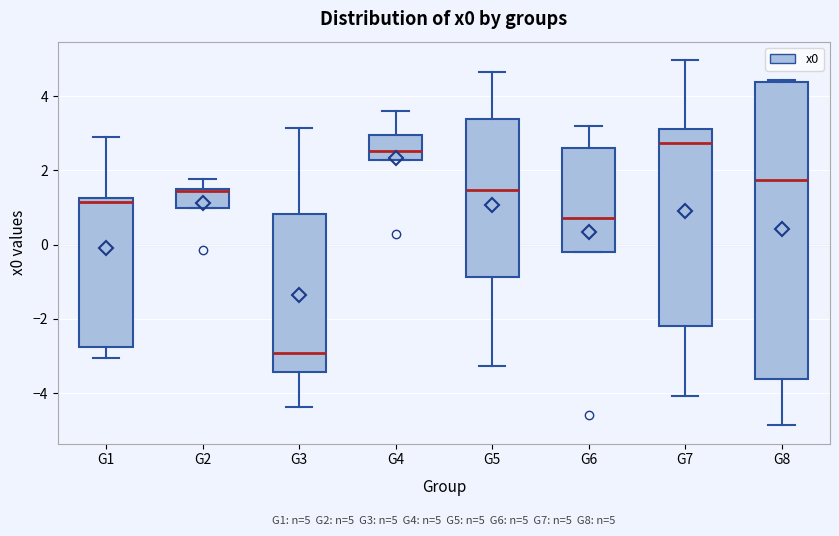

Which box is the tallest, from its lower edge to its upper edge?

G8